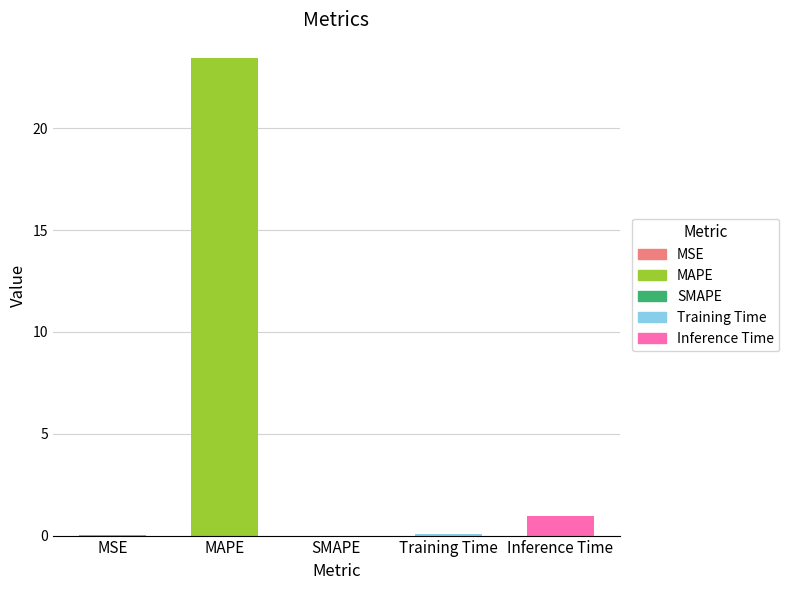

How many categories are shown in the chart?

5